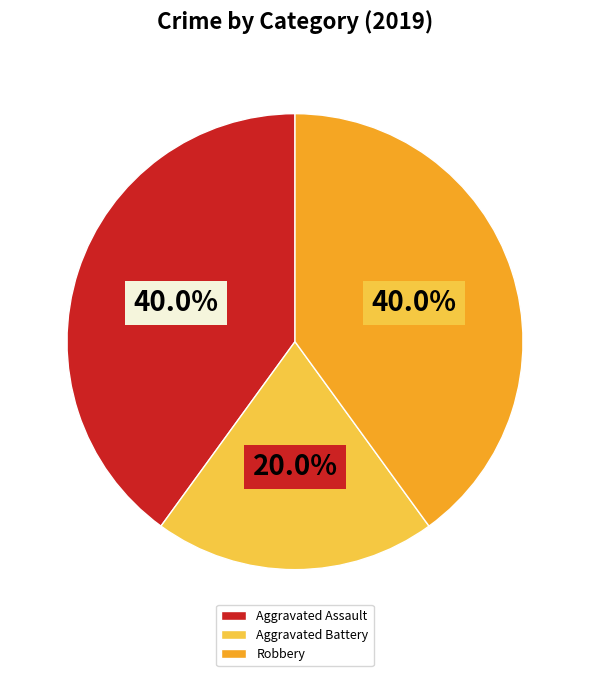

To the nearest percent, what is the difference between the largest and smallest slice percentages?

20%